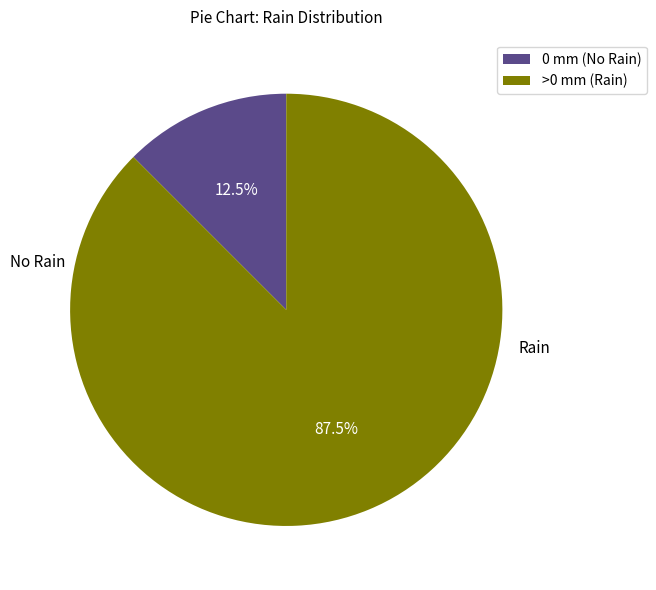

Which has a higher value, 0 mm (No Rain) or >0 mm (Rain)?

>0 mm (Rain)